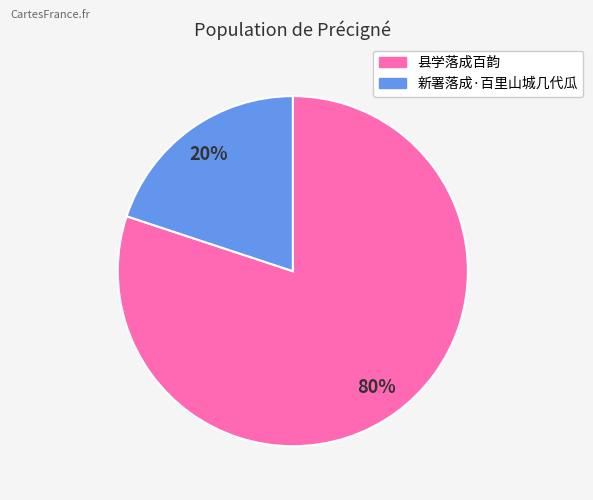

To the nearest percent, what is the difference between the largest and smallest slice percentages?

60%